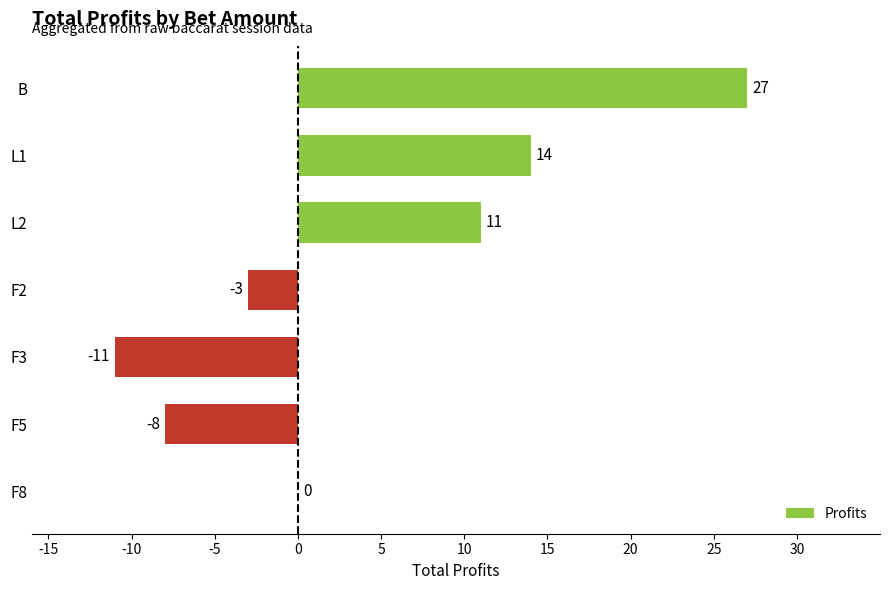

Which category has the highest value across all series?

B